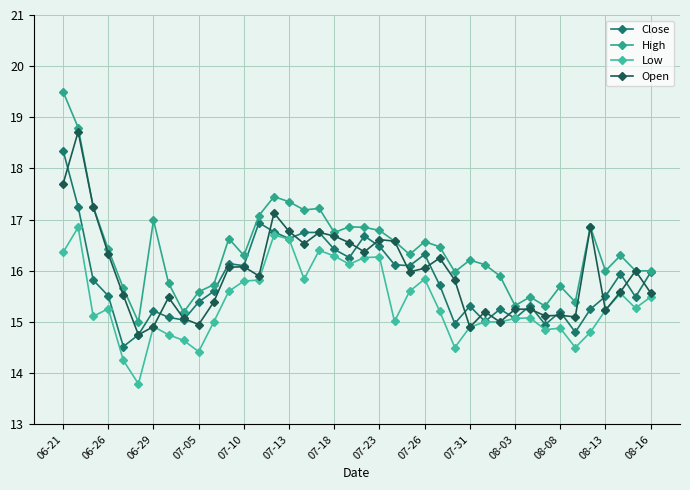

How many interior local peaks does the High series have?

11